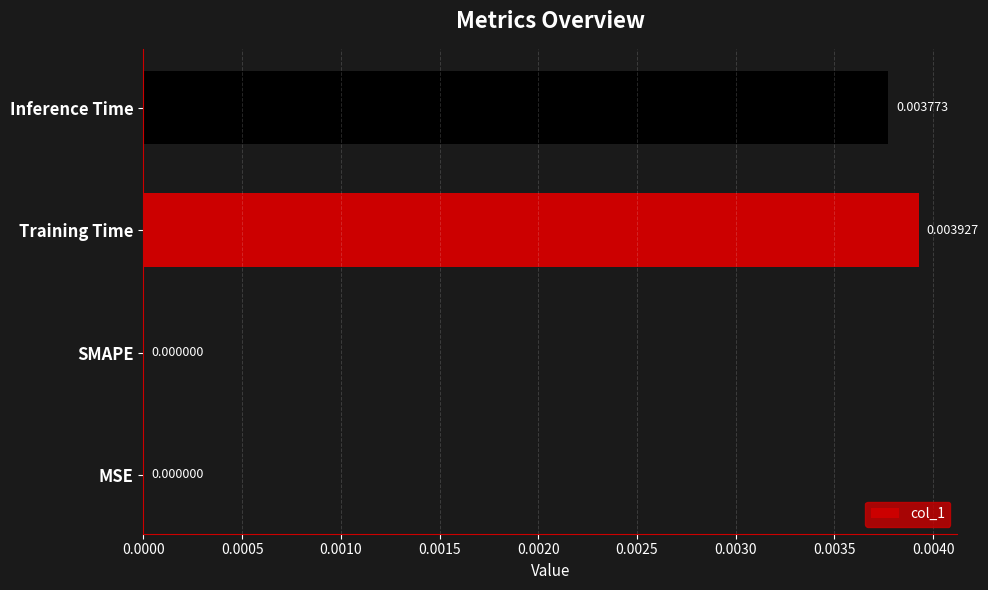

At which category does the chart reach its peak across all series?

Training Time